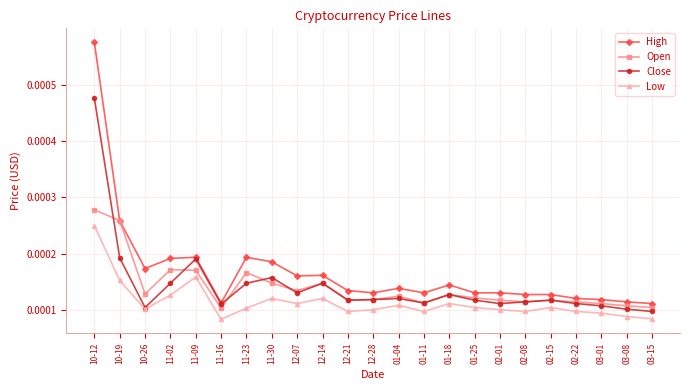

What are all the series names shown in the legend?

High, Open, Close, Low